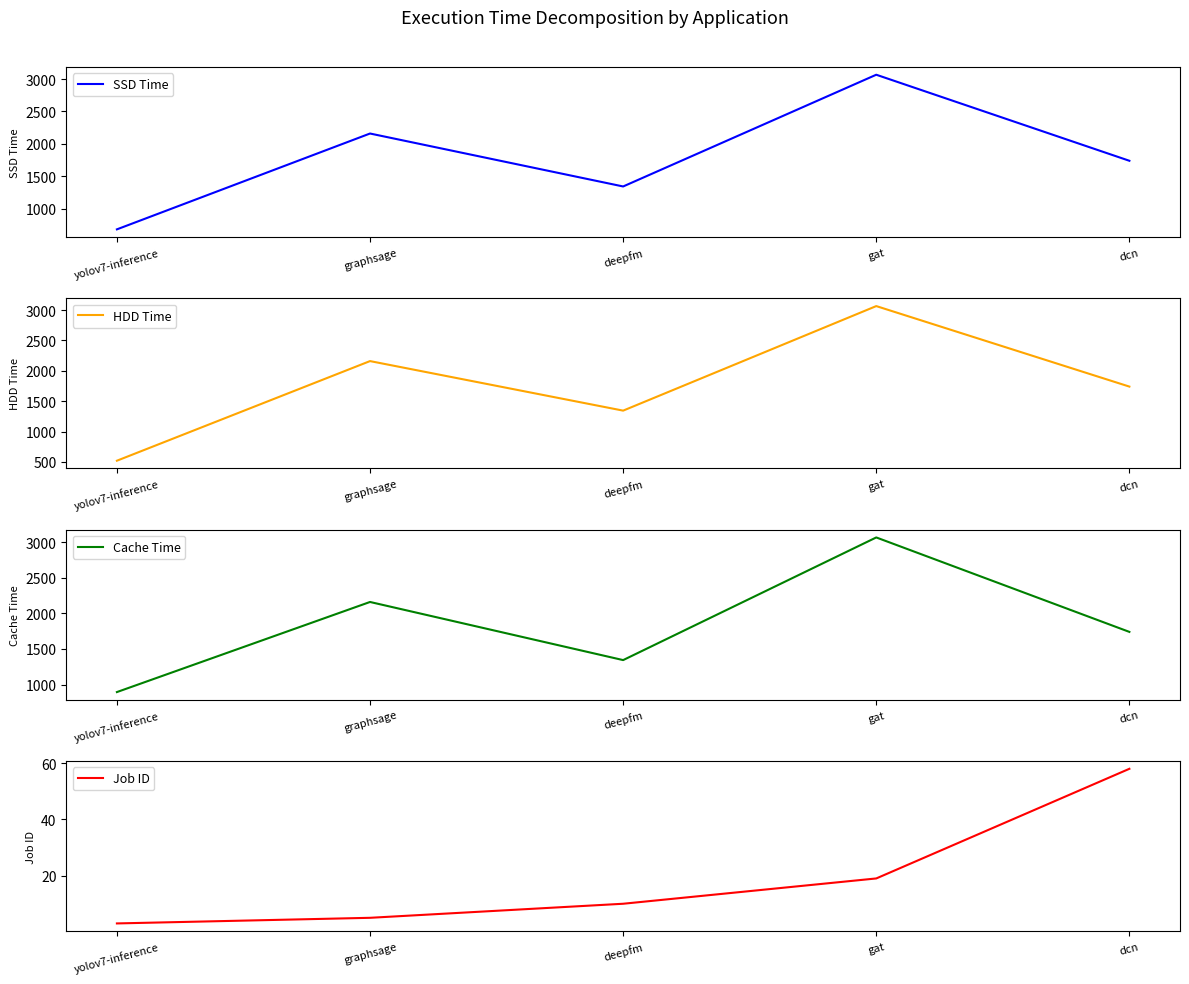

At which label is Job ID closest to 30?

gat